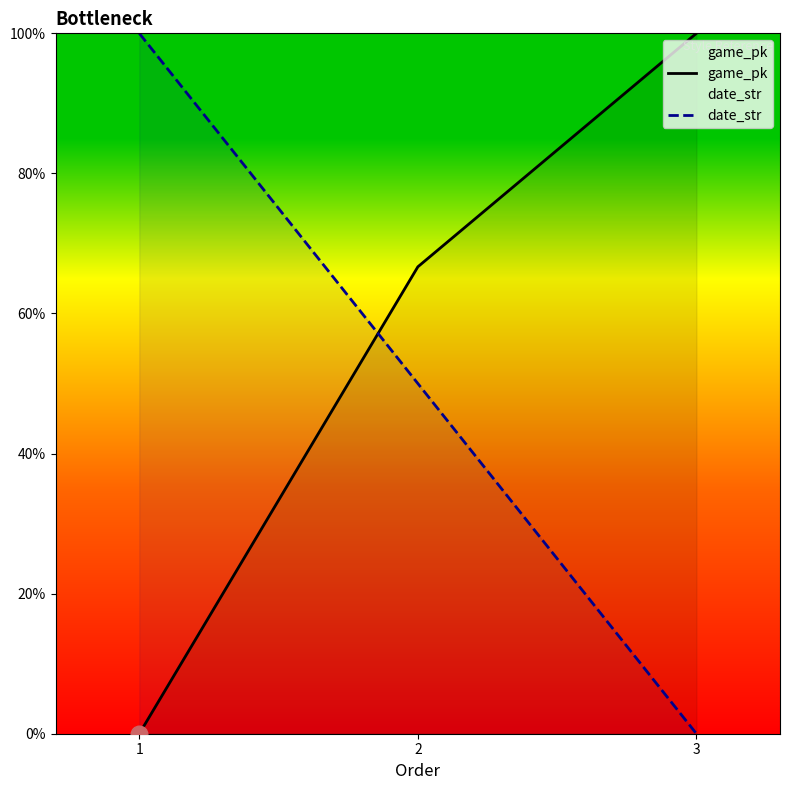

What is the difference between the game_pk values at 3 and 2?

33.3